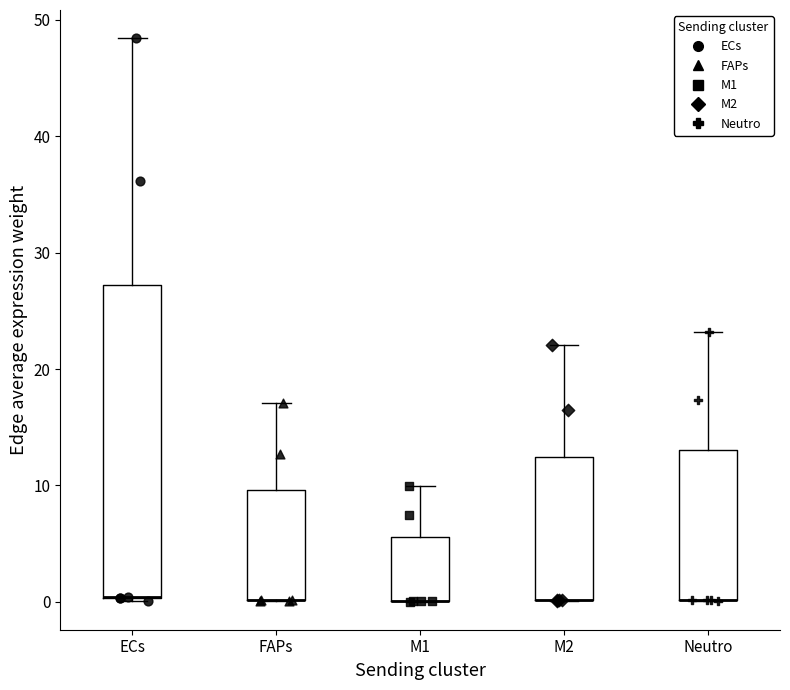

Where is the upper edge of the box for ECs on the y-axis? The values are not printed on the chart, so give them approximately, as read against the axis.

27